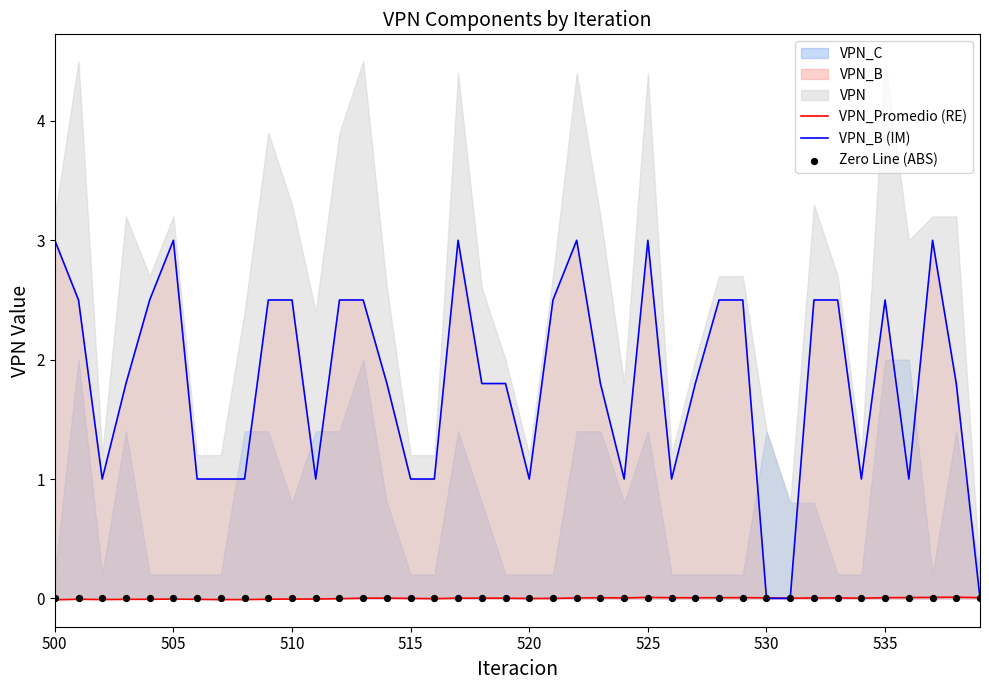

Is the value of VPN_Promedio (RE) at 20 greater than the value of Zero Line (ABS) at 9?

No